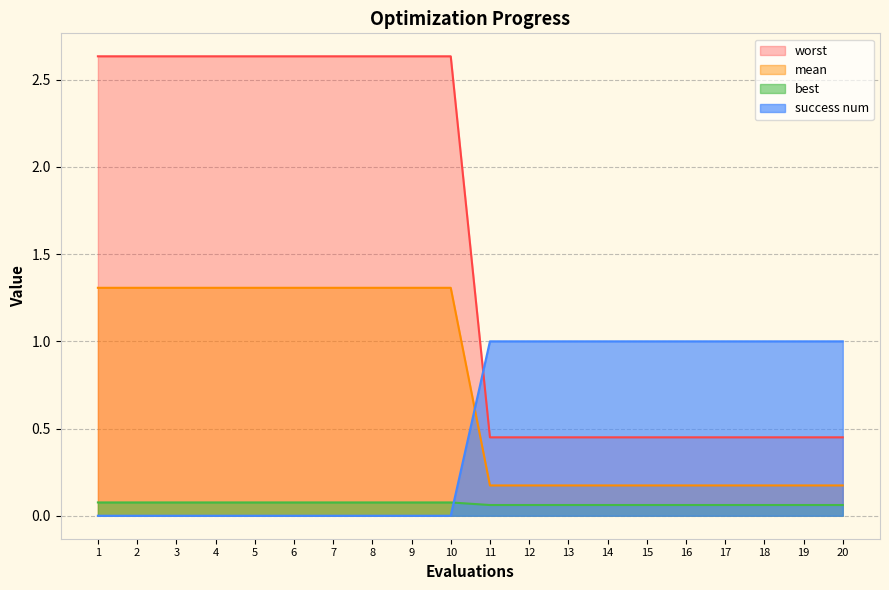

What is the maximum value shown in the chart?

2.6